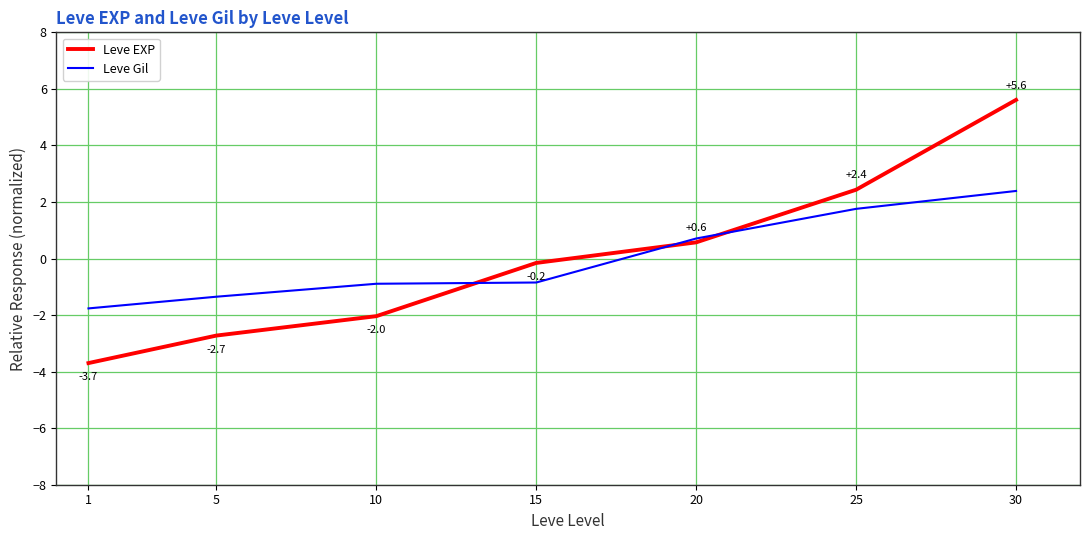

Where do Leve EXP and Leve Gil first cross each other?

10 and 15